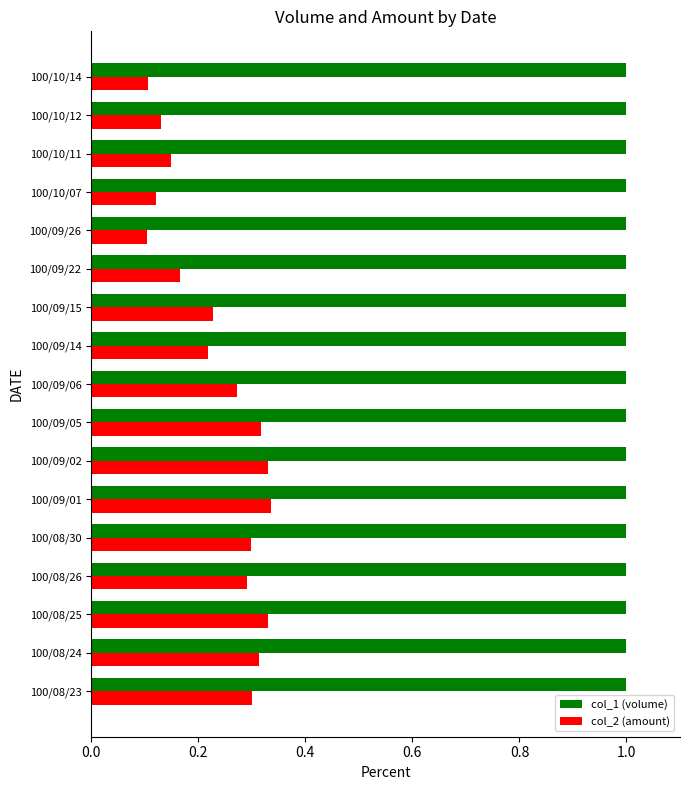

What is the total value across all series at 100/09/06?

1.3